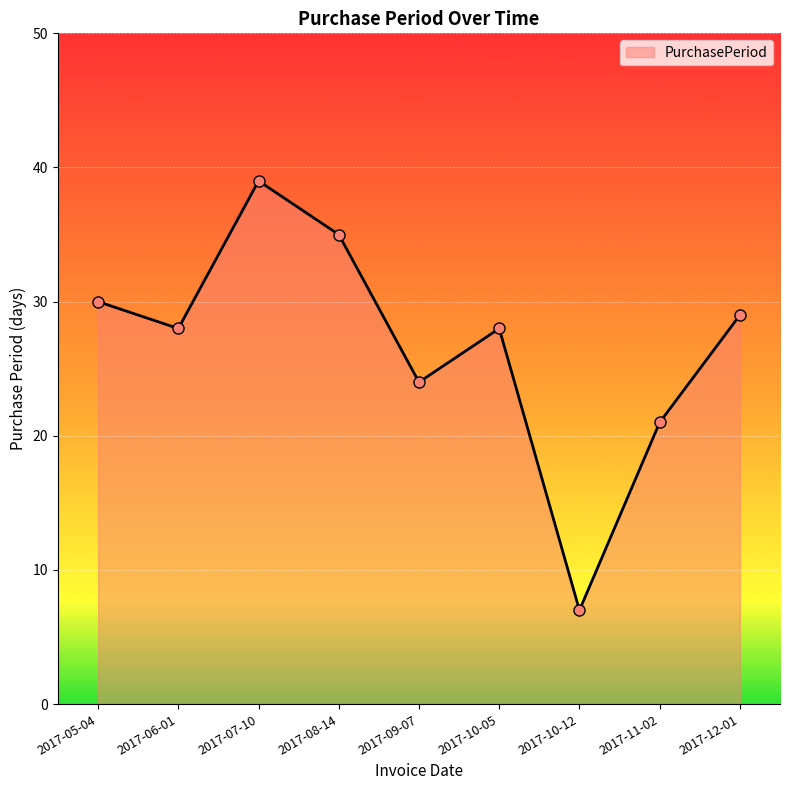

What is the difference between the maximum and second lowest values?

18